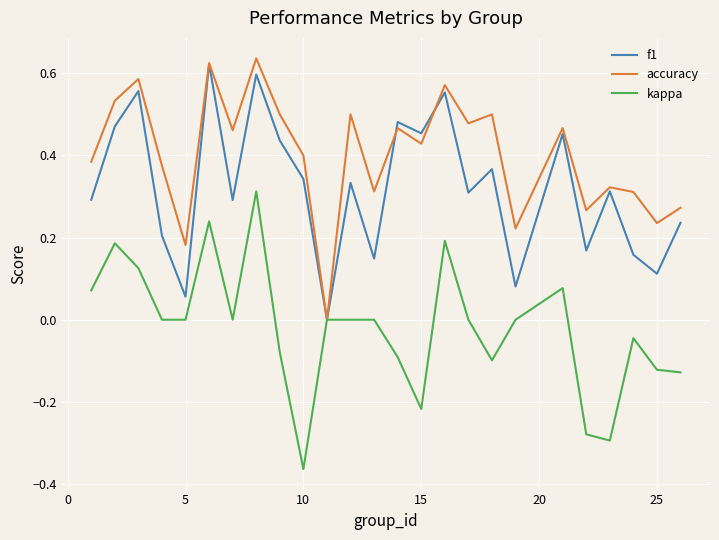

Which series has the largest total across all categories?

accuracy